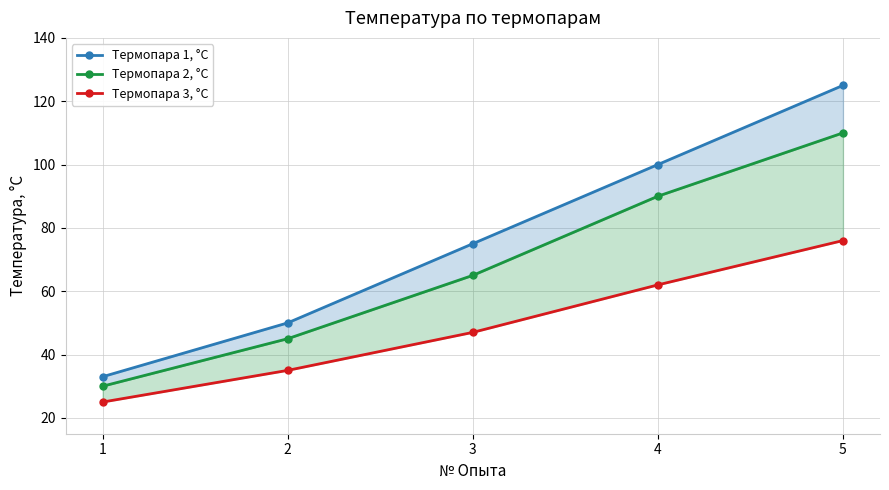

What is the sum of all Термопара 3, °С values?

245